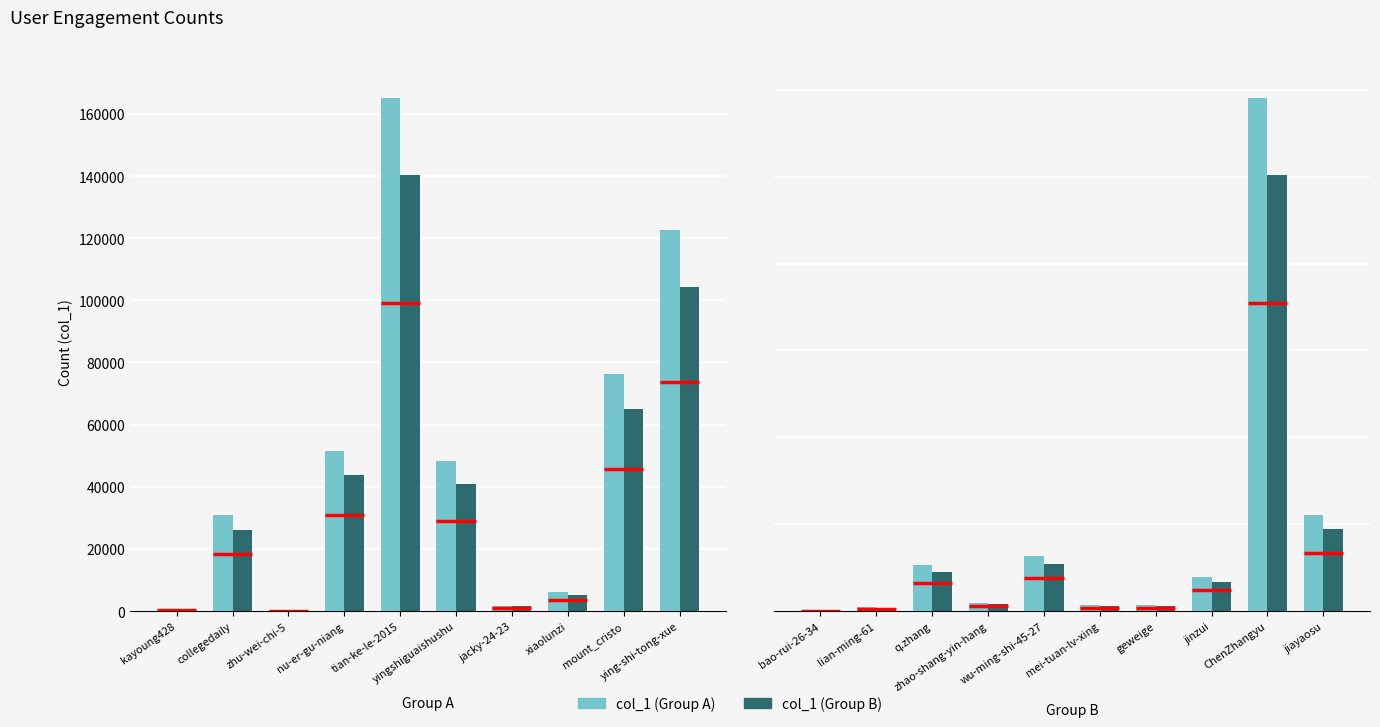

How many groups of bars are there?

10